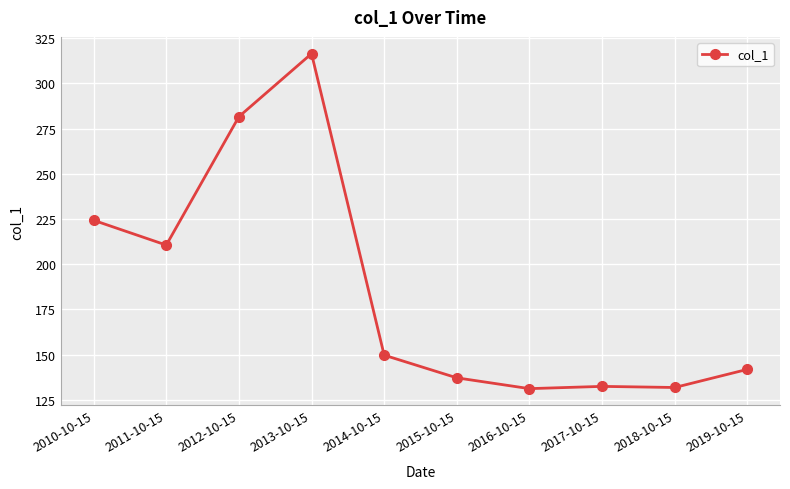

What is the label of the 2nd point from the left?

2011-10-15